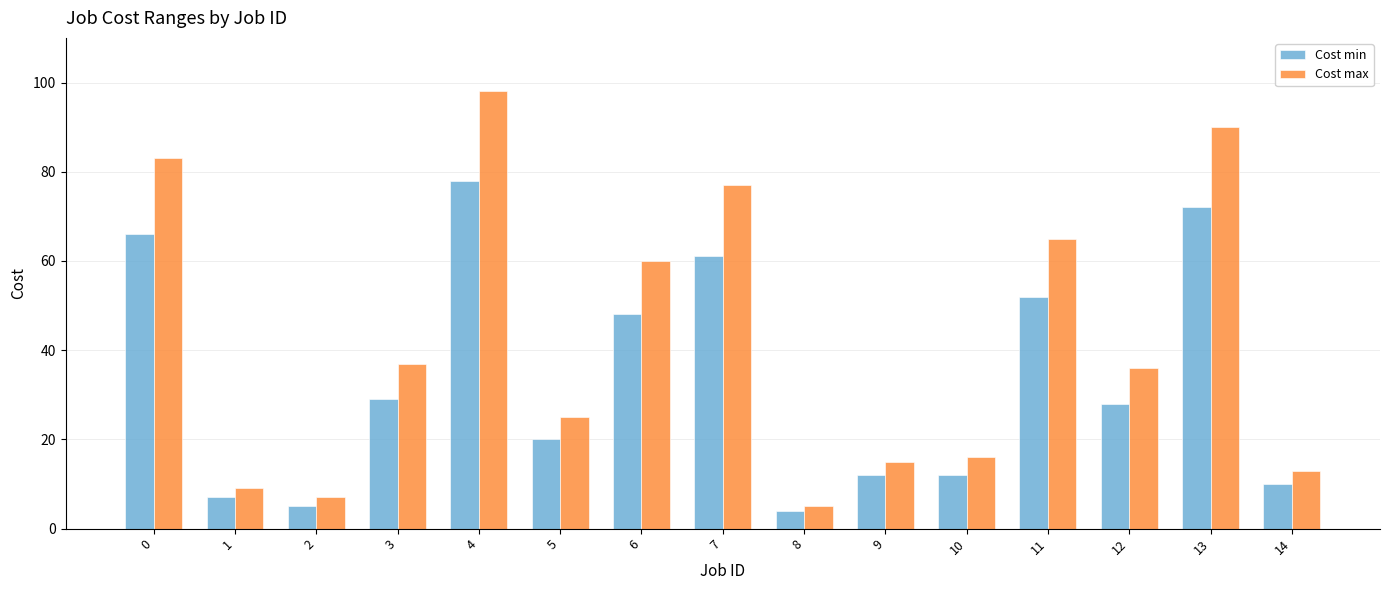

The value of Cost max at 8 is 5. True or false?

True